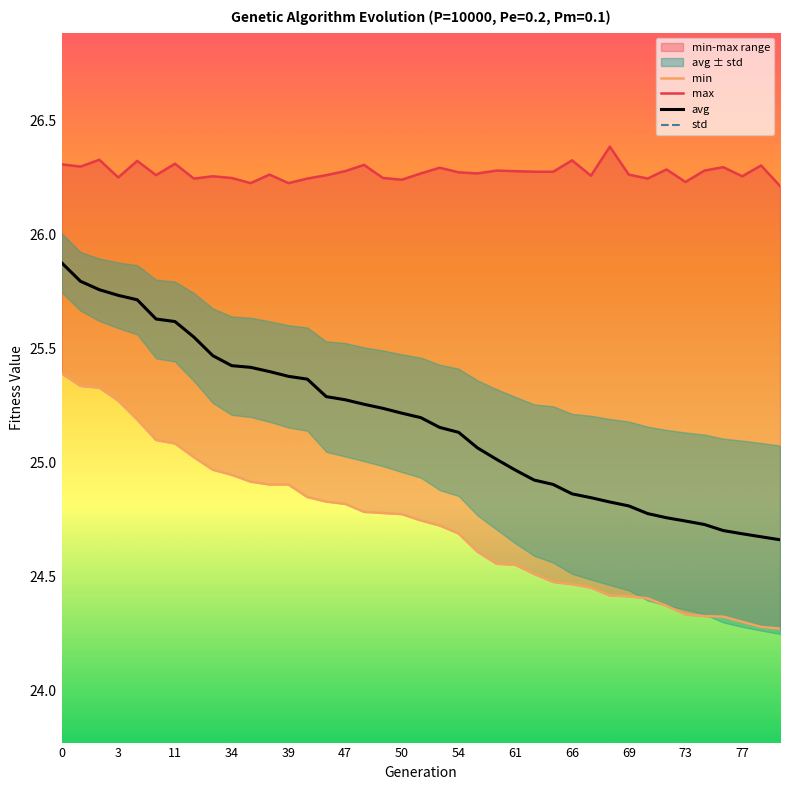

Which category has the lowest value in the max series?

38